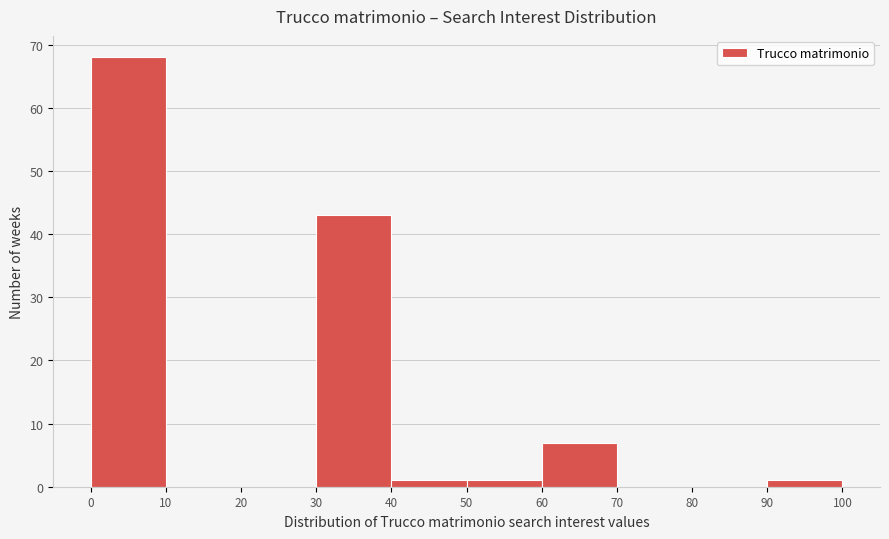

Reading left to right, list every bar in this chart as the range it spans on the x-axis followed by its height. The values are not printed on the chart, so give them approximately, as read against the axis.

0 to 10: 68
10 to 20: 0
20 to 30: 0
30 to 40: 43
40 to 50: 1
50 to 60: 1
60 to 70: 7
70 to 80: 0
80 to 90: 0
90 to 100: 1